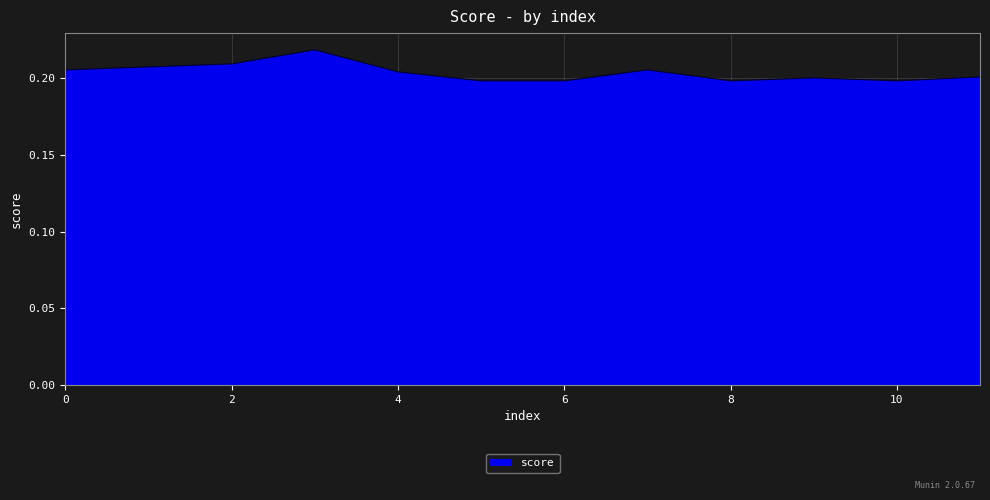

List the labels in order of value, smallest first.

5, 6, 8, 10, 9, 11, 4, 0, 7, 1, 2, 3